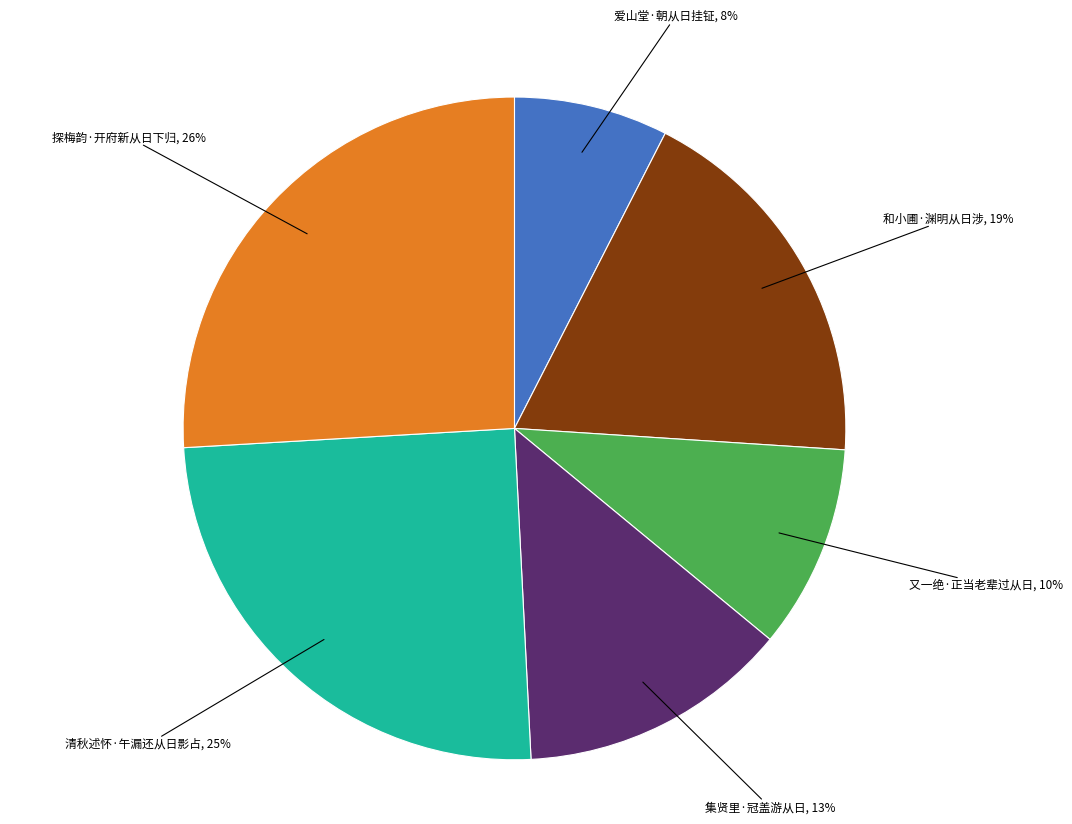

What is the largest slice in the pie chart?

探梅韵·开府新从日下归